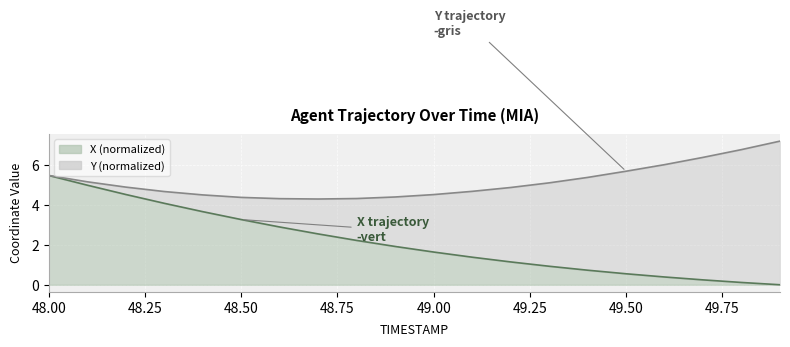

What is the sum of all values?

42.7